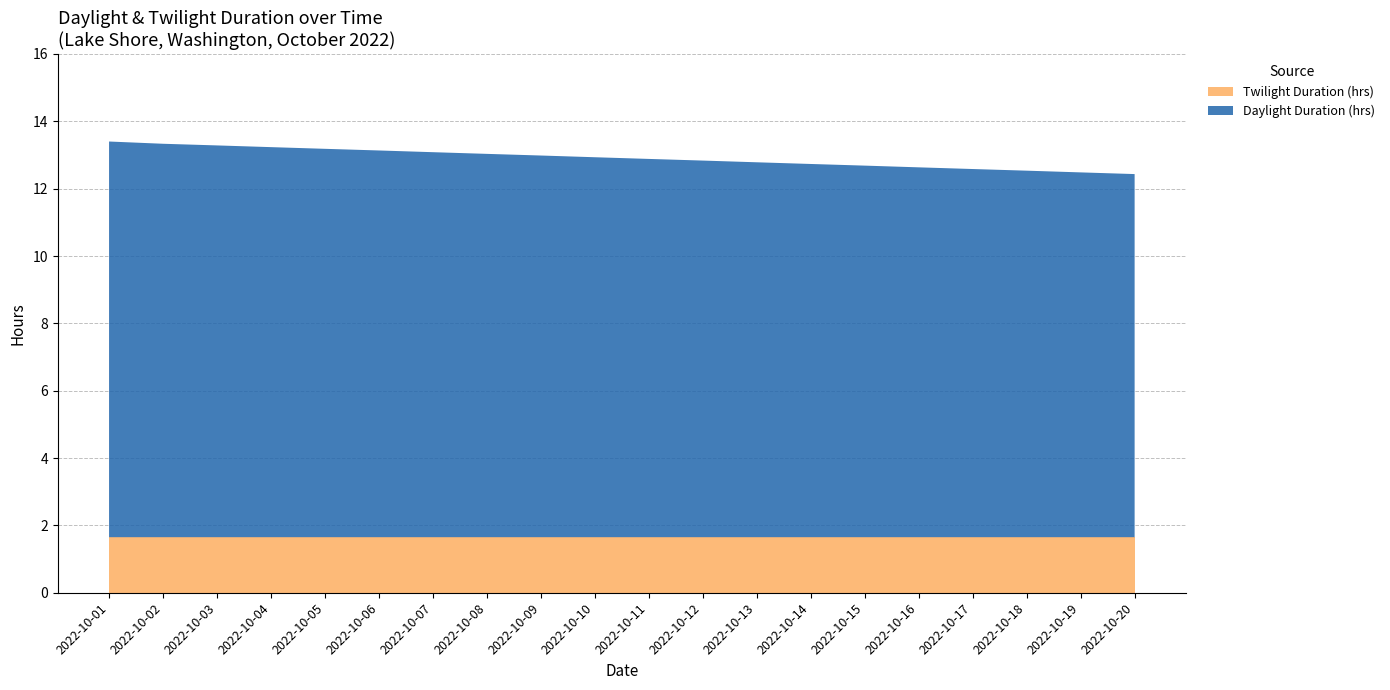

What is the total value across all series at 2022-10-02?

13.3